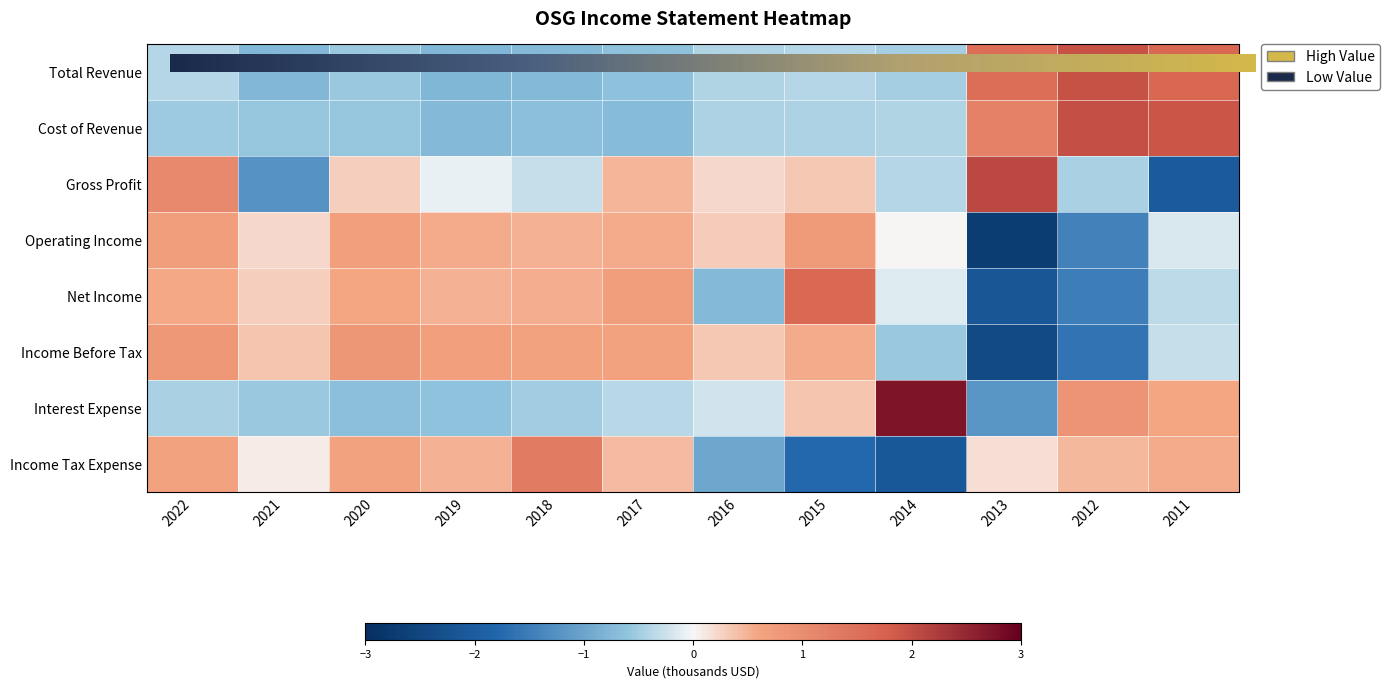

Reading left to right, list all the values displayed in this chart.

Total Revenue: -0.4	-0.8	-0.6	-0.8	-0.7	-0.7	-0.4	-0.4	-0.5	1.5	2.0	1.6
Cost of Revenue: -0.5	-0.6	-0.6	-0.7	-0.7	-0.7	-0.4	-0.4	-0.4	1.2	2.0	1.9
Gross Profit: 1.1	-1.2	0.3	-0.1	-0.3	0.5	0.2	0.3	-0.4	2.1	-0.4	-2.0
Operating Income: 0.7	0.2	0.7	0.5	0.5	0.6	0.3	0.8	0.0	-2.7	-1.4	-0.2
Net Income: 0.6	0.3	0.6	0.5	0.5	0.7	-0.7	1.6	-0.1	-2.1	-1.5	-0.3
Income Before Tax: 0.8	0.4	0.8	0.7	0.6	0.6	0.3	0.6	-0.6	-2.4	-1.6	-0.3
Interest Expense: -0.5	-0.5	-0.7	-0.6	-0.5	-0.4	-0.2	0.4	2.7	-1.2	0.9	0.6
Income Tax Expense: 0.7	0.1	0.6	0.5	1.3	0.4	-1.0	-1.8	-2.1	0.2	0.5	0.5